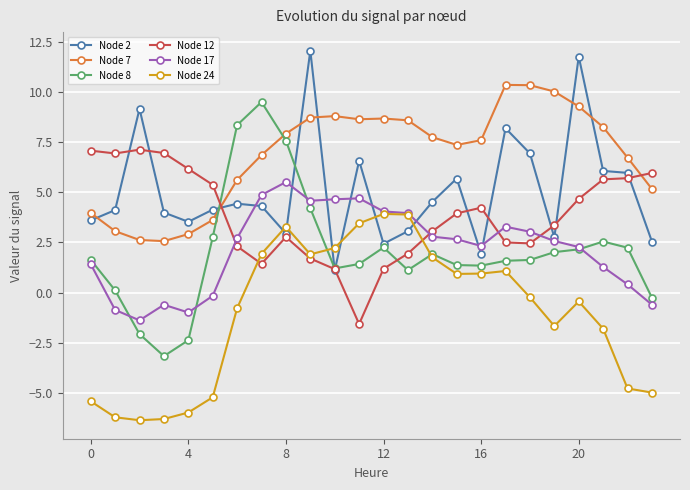

Which series has the largest total across all categories?

Node 7